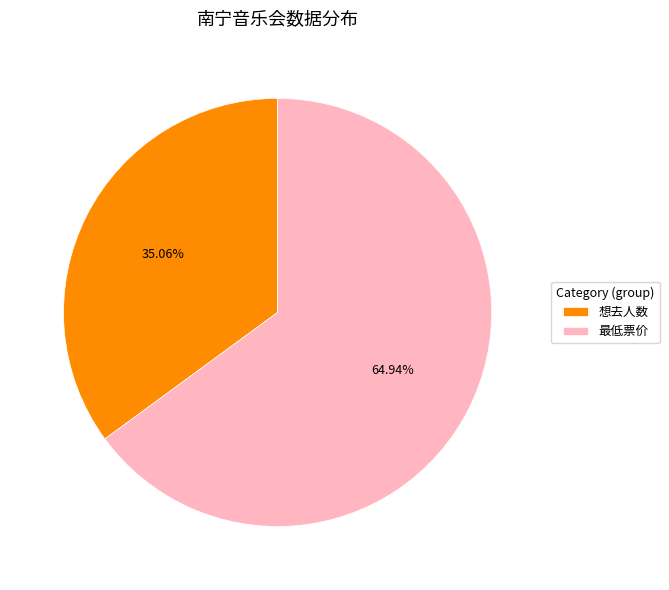

True or false: 想去人数 accounts for 35% of the total.

True